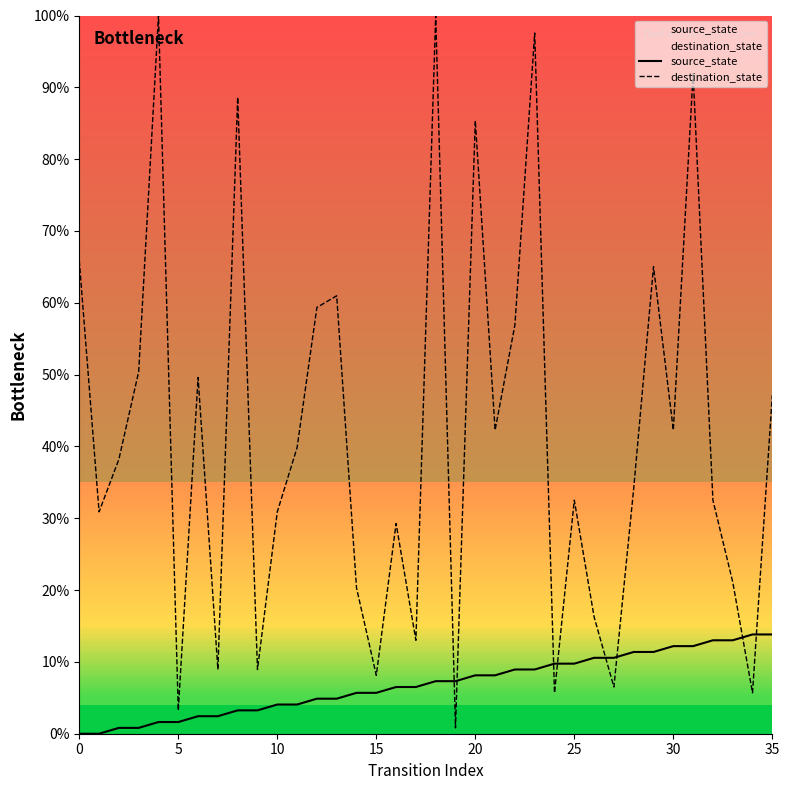

In destination_state, how many points are lower than both neighbors (excluding endpoints)?

12